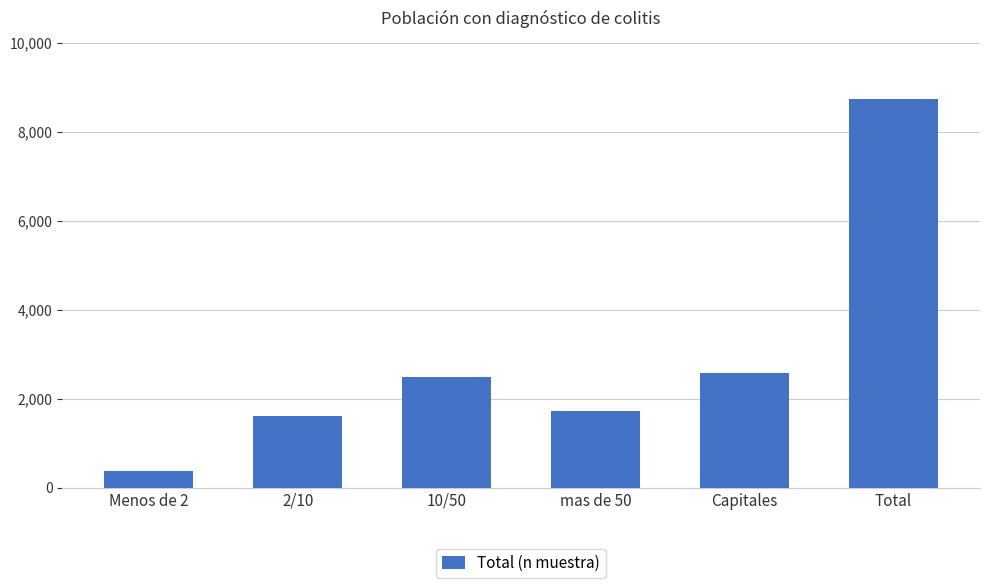

True or false: the data shows 613 at mas de 50.

False